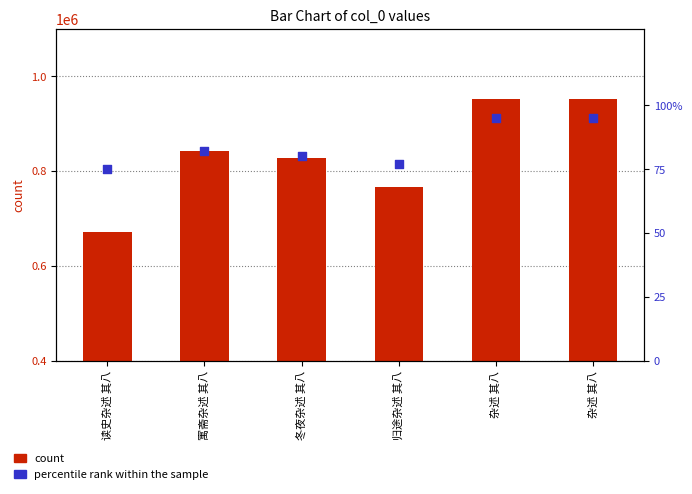

At how many categories does at least one series exceed 309388?

6